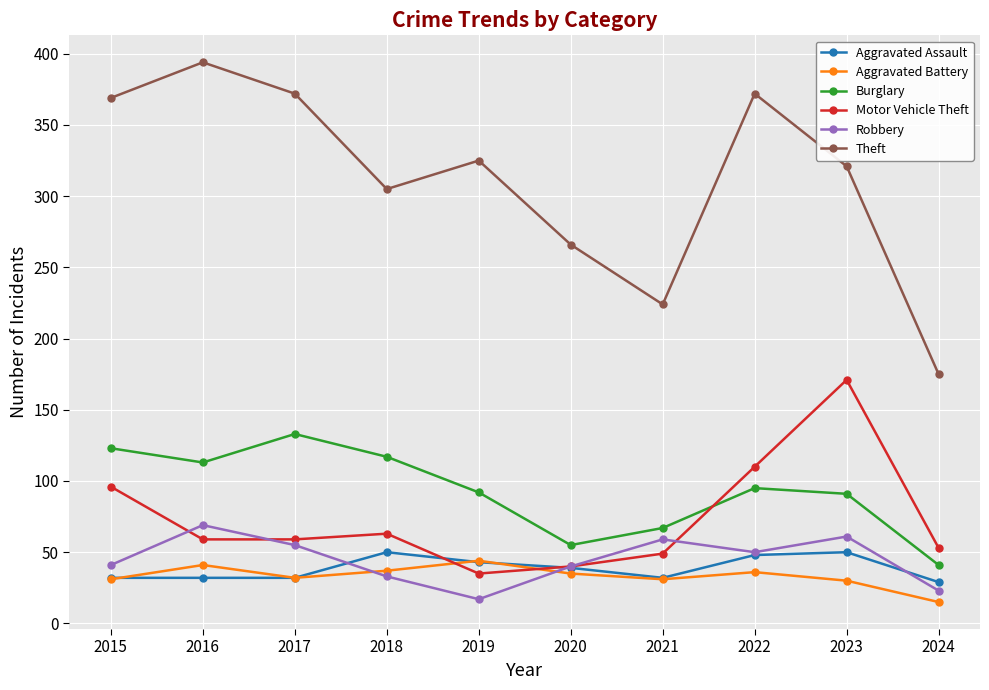

Which series has the largest total across all categories?

Theft